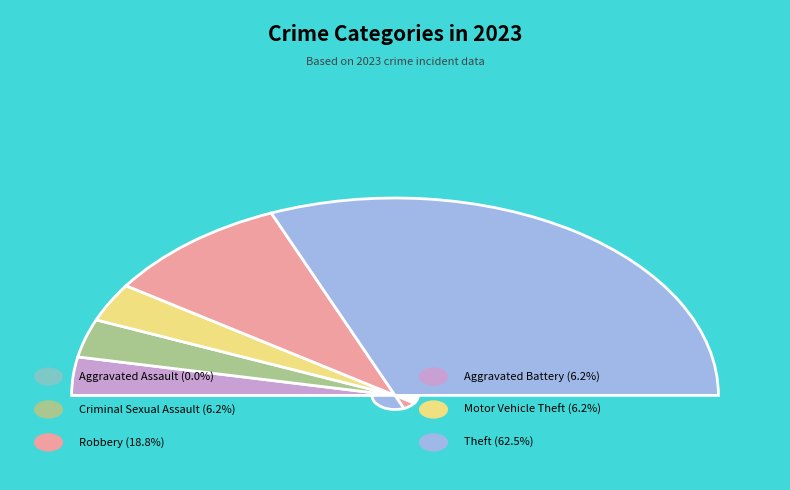

How many segments does this pie chart have?

6